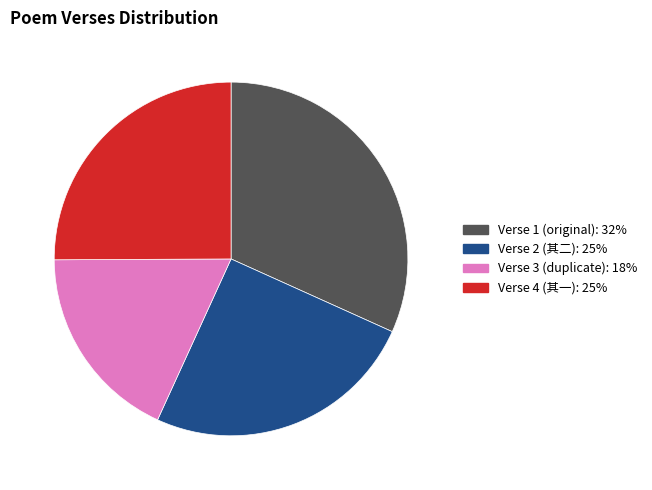

Is there any slice that represents more than half of the pie?

No